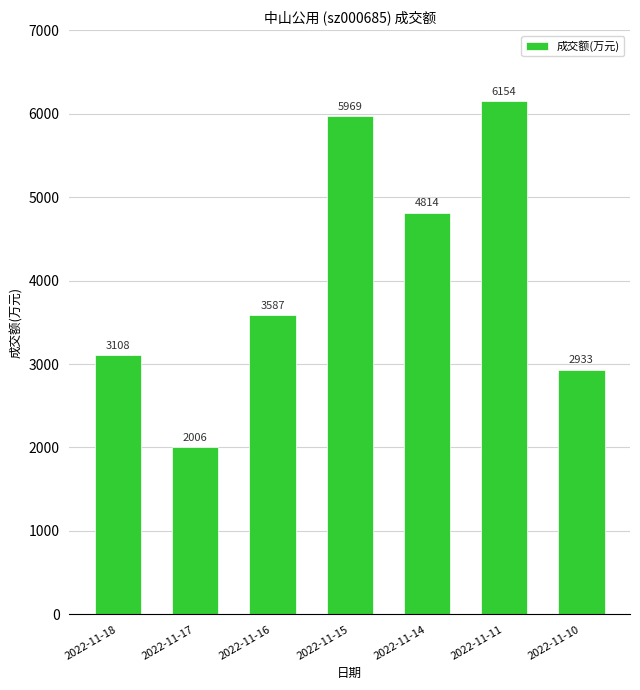

List the labels in order of value, largest first.

2022-11-11, 2022-11-15, 2022-11-14, 2022-11-16, 2022-11-18, 2022-11-10, 2022-11-17